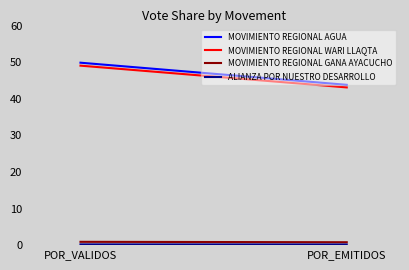

Which series has the largest range (max minus min)?

MOVIMIENTO REGIONAL AGUA